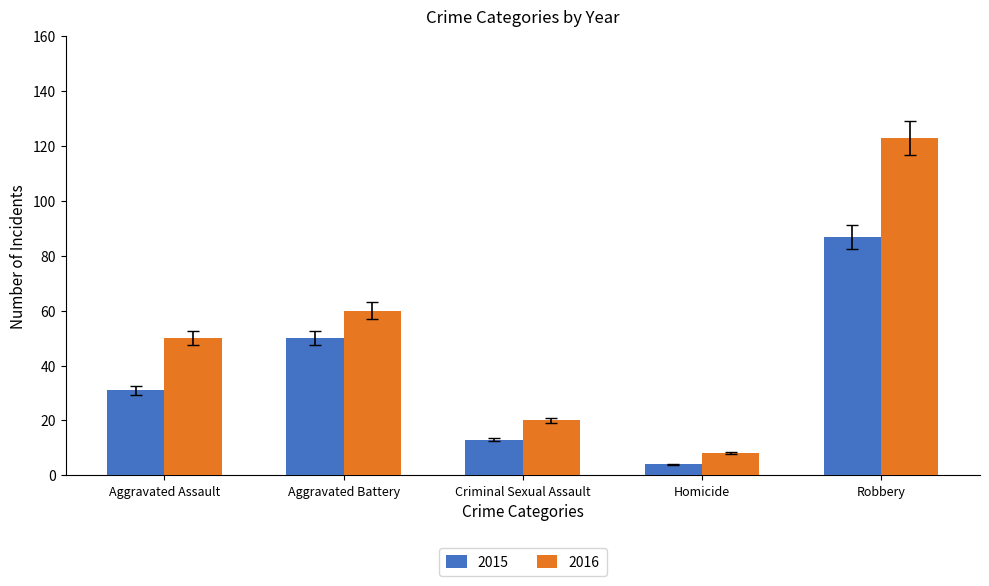

Which category has the lowest value in the 2016 series?

Homicide